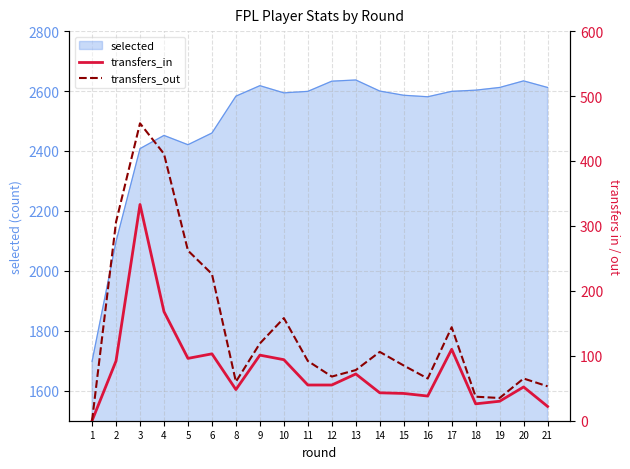

What is the difference between the maximum and minimum values in the transfers_out series?

458